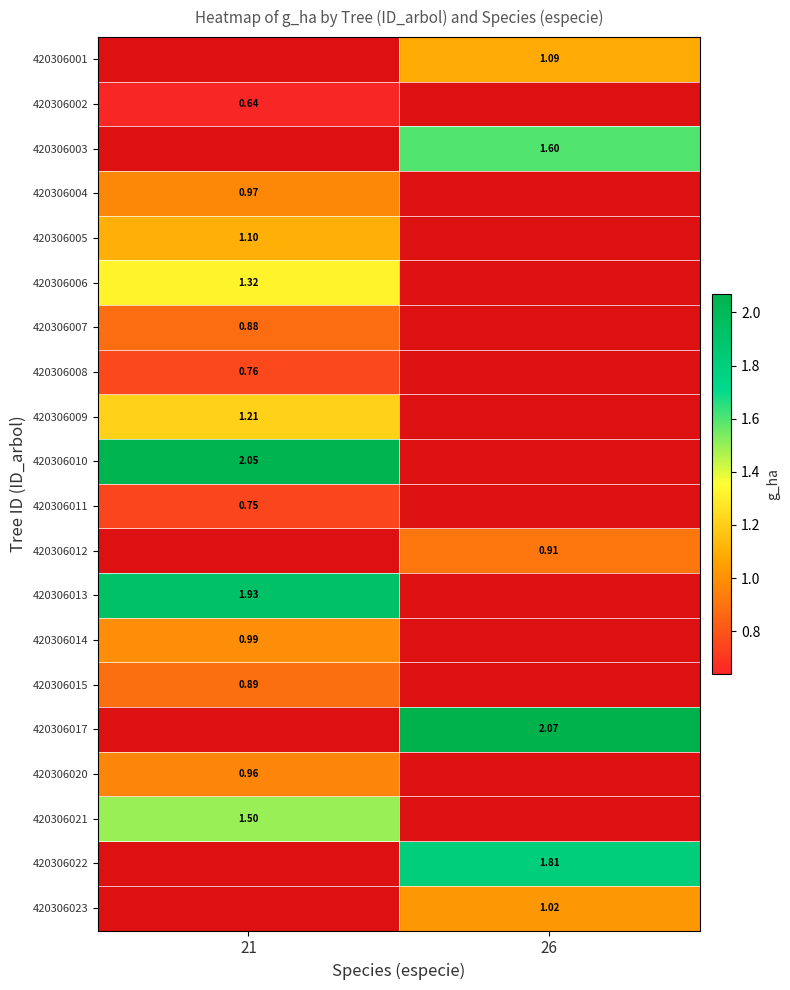

Is it true that 420306022 equals 2.5 at 26?

False